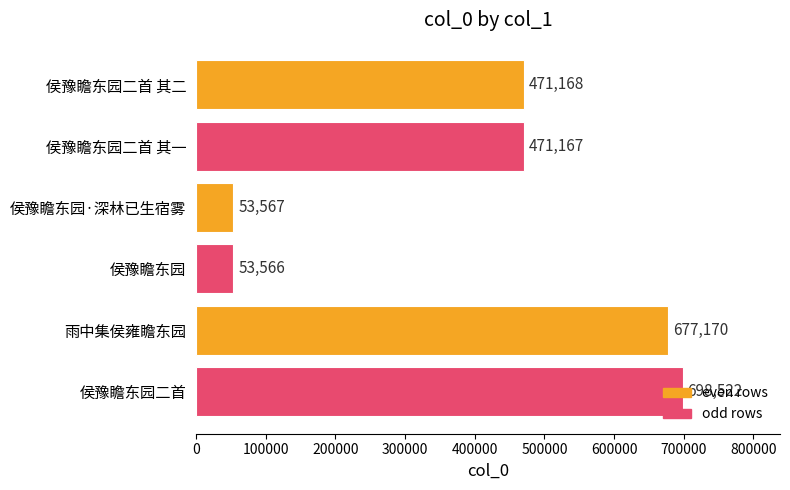

The chart shows a value of 19403 at 侯豫瞻东园. True or false?

False